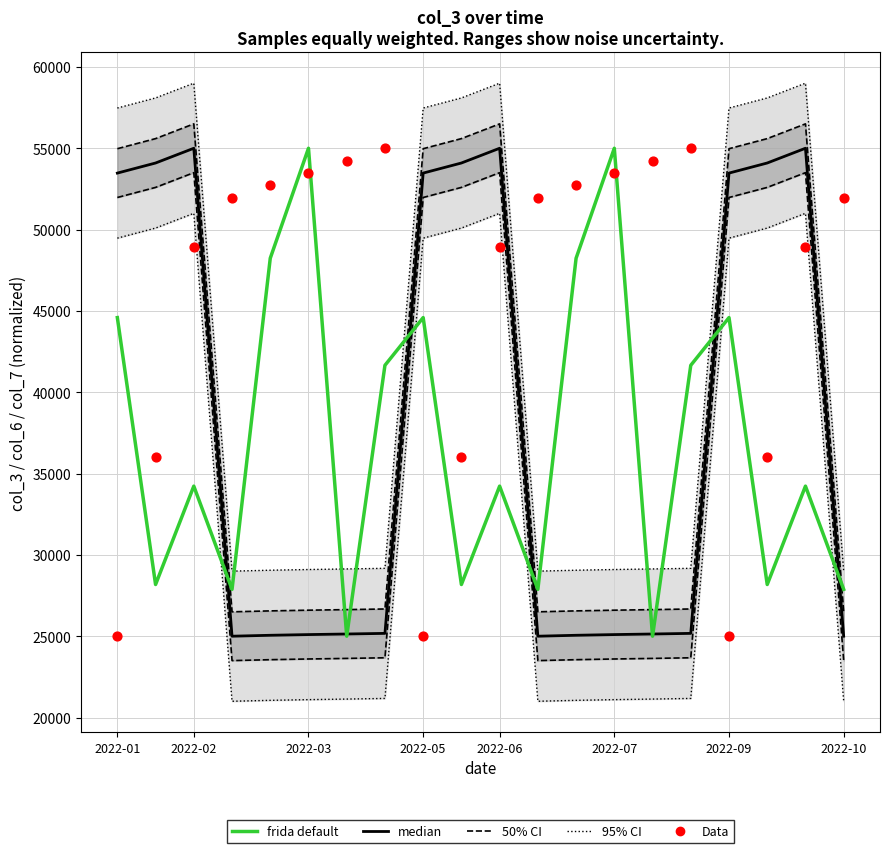

What is the total value across all series at 2022-06?

181640.6